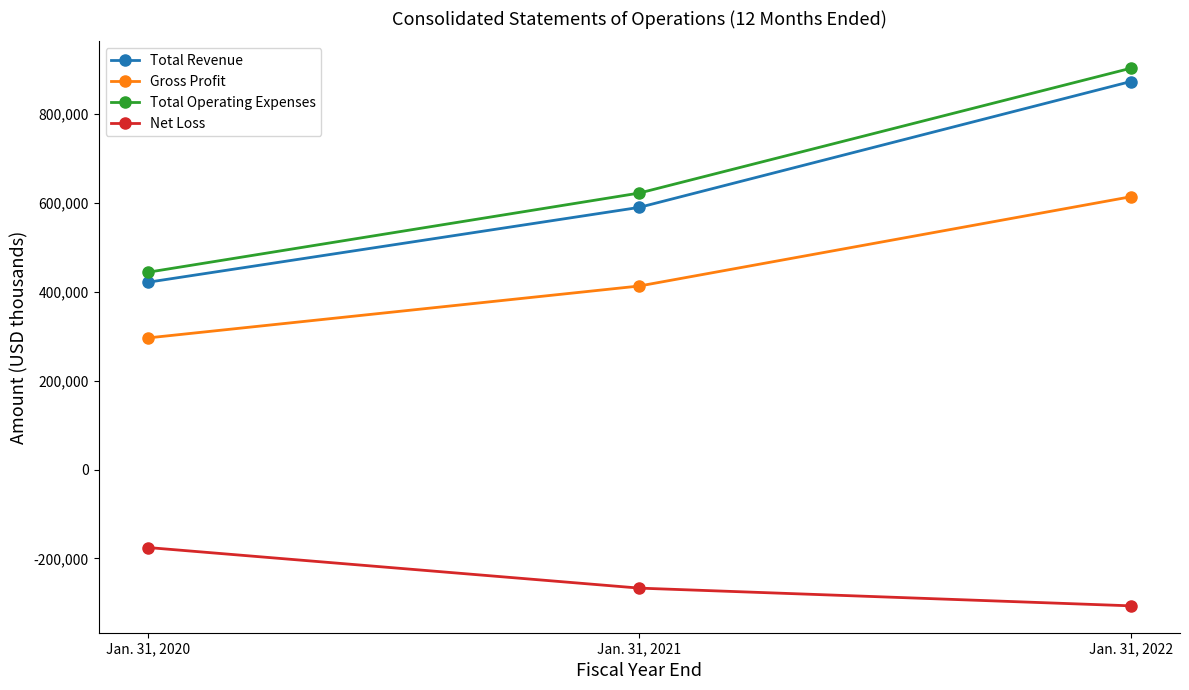

Reading right to left, transcribe all the data shown in this chart.

Total Revenue: Jan. 31, 2022=873782	Jan. 31, 2021=590380	Jan. 31, 2020=421720
Gross Profit: Jan. 31, 2022=614290	Jan. 31, 2021=413304	Jan. 31, 2020=296364
Total Operating Expenses: Jan. 31, 2022=903654	Jan. 31, 2021=622608	Jan. 31, 2020=444230
Net Loss: Jan. 31, 2022=-306866	Jan. 31, 2021=-266944	Jan. 31, 2020=-175522